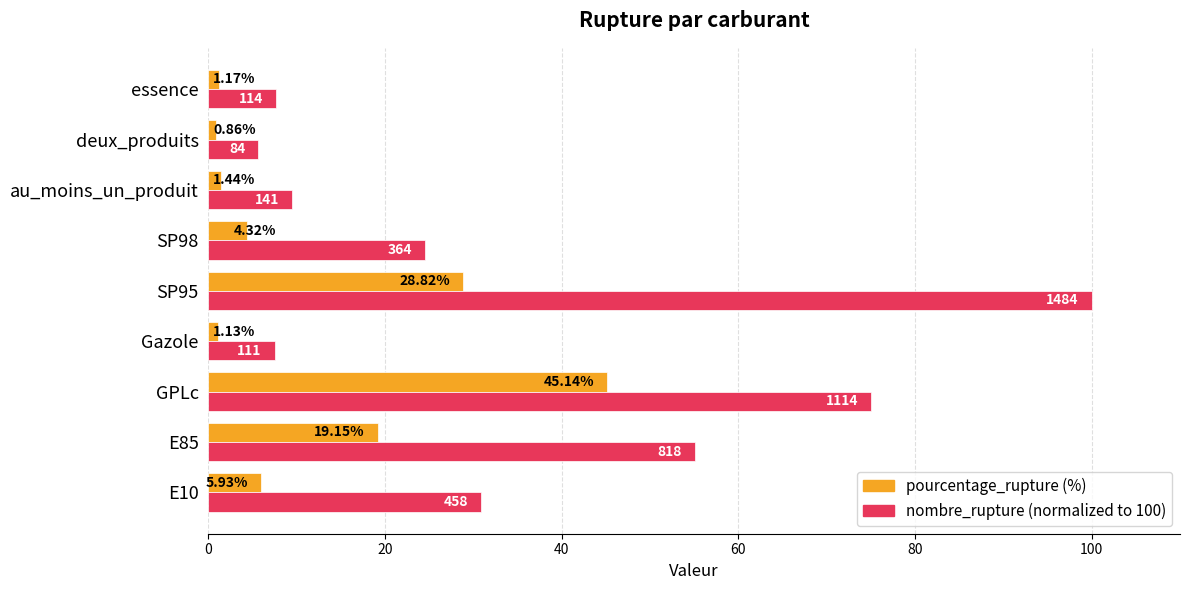

At which category is the sum across all series the highest?

SP95